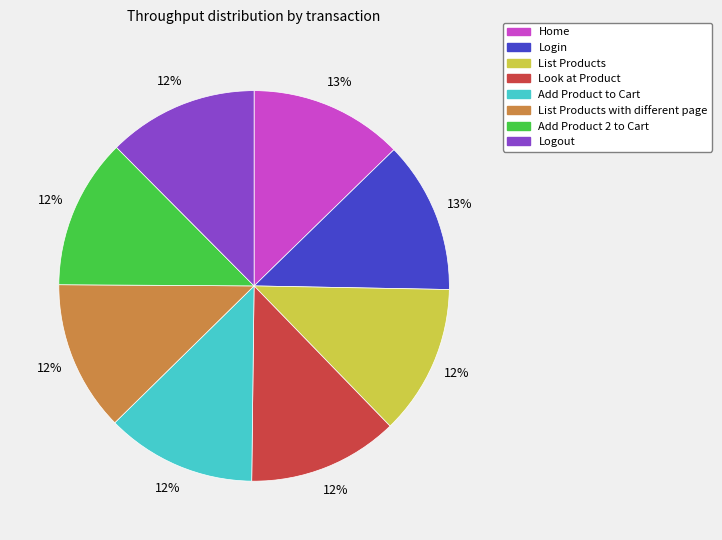

Is Login the majority of the pie?

No